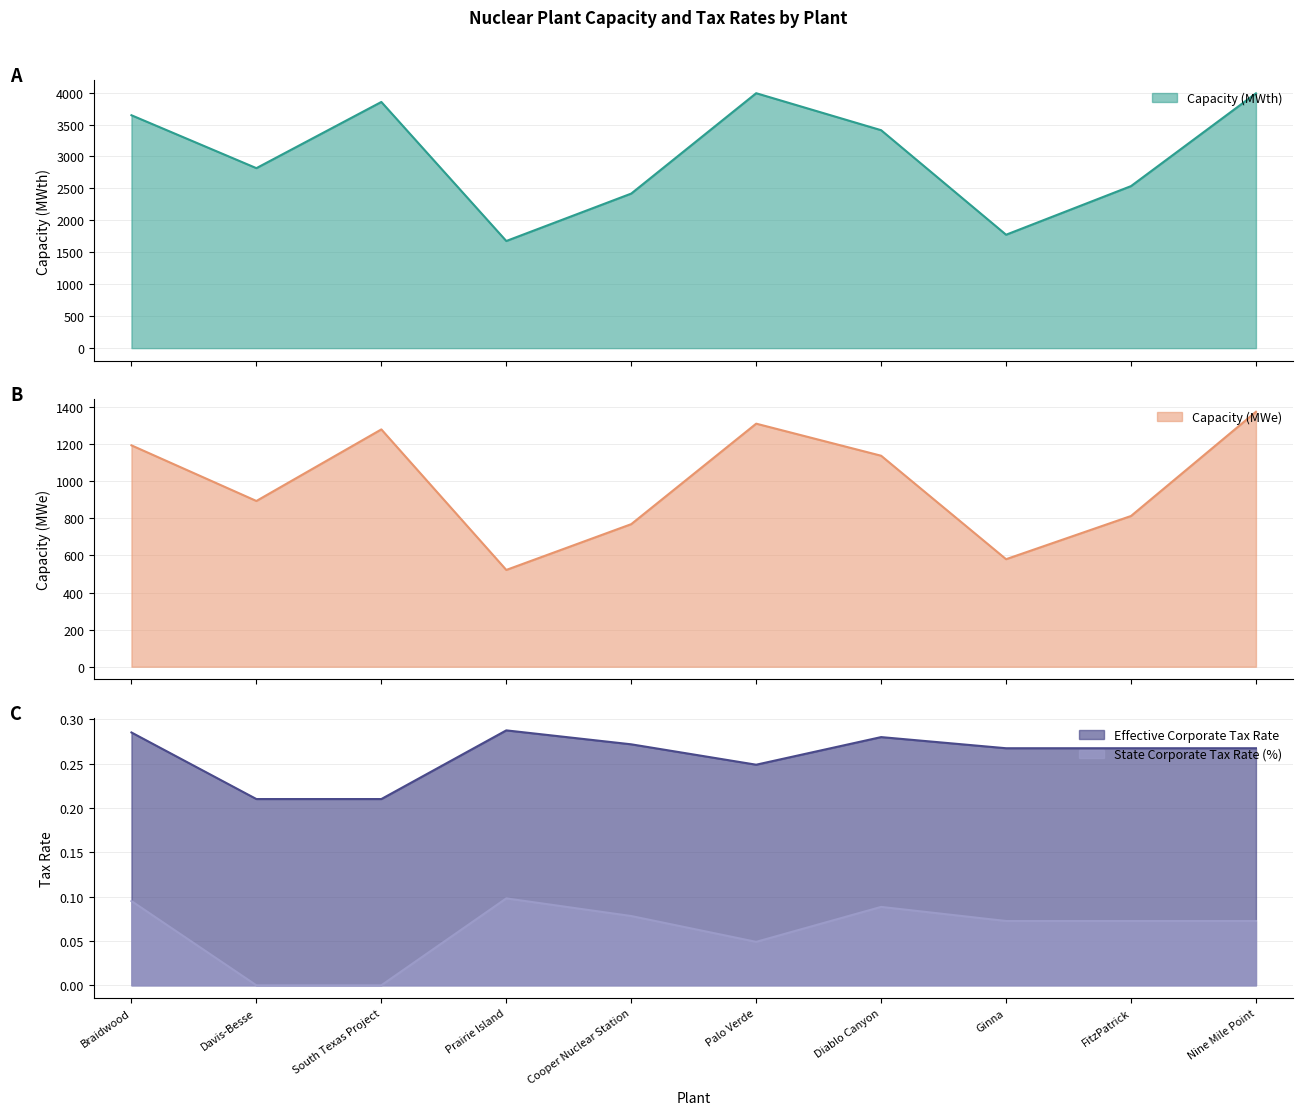

The State Corporate Tax Rate (%) series shows 0.0 at South Texas Project. True or false?

True